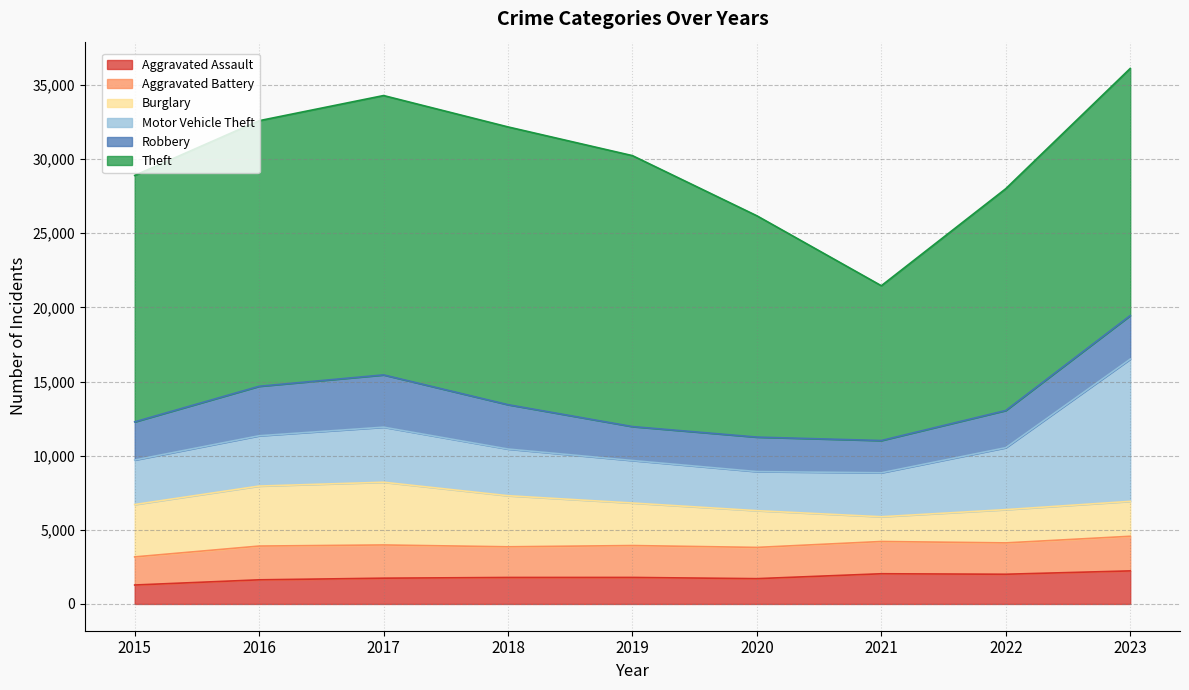

Rank the categories by Aggravated Assault value from highest to lowest.

2023, 2021, 2022, 2019, 2018, 2017, 2020, 2016, 2015